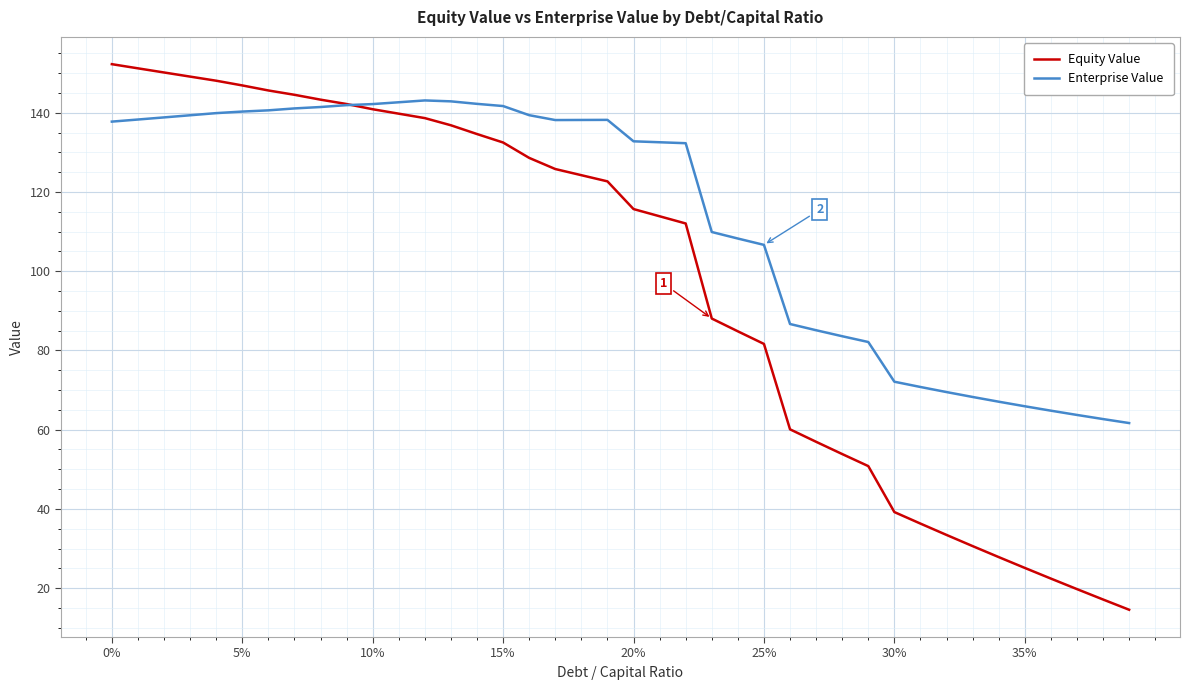

Rank the series by their average value, from lowest to highest.

Equity Value, Enterprise Value